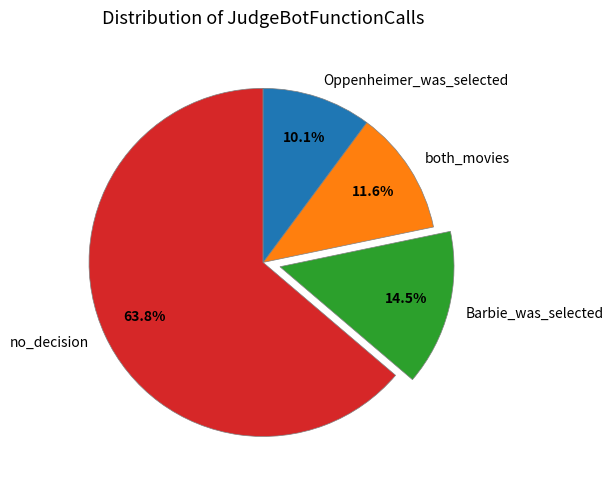

How many slices are in this pie chart?

4